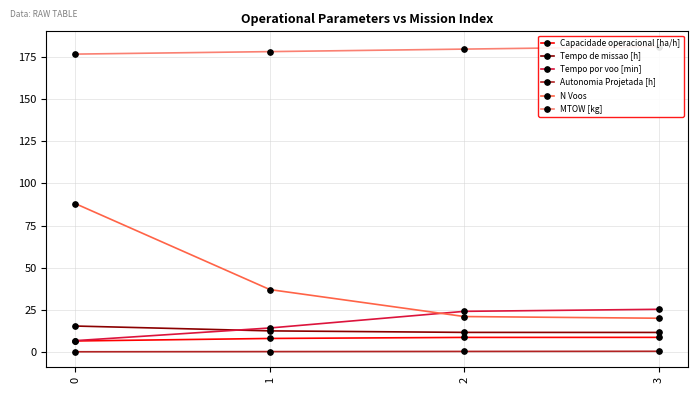

At 0, list the series in order from smallest to largest.

Autonomia Projetada [h], Capacidade operacional [ha/h], Tempo por voo [min], Tempo de missao [h], N Voos, MTOW [kg]